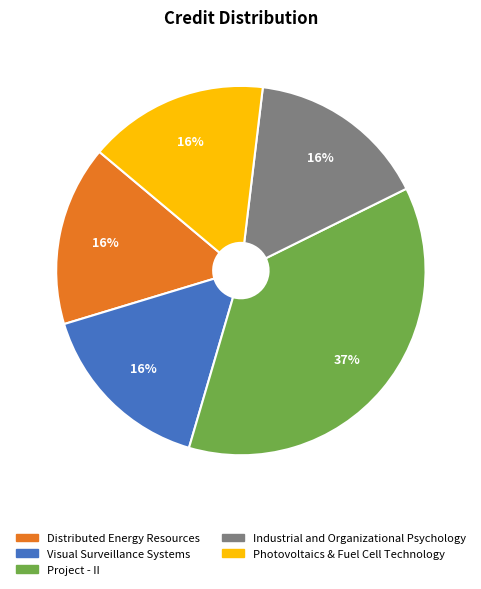

Is Visual Surveillance Systems the majority of the pie?

No